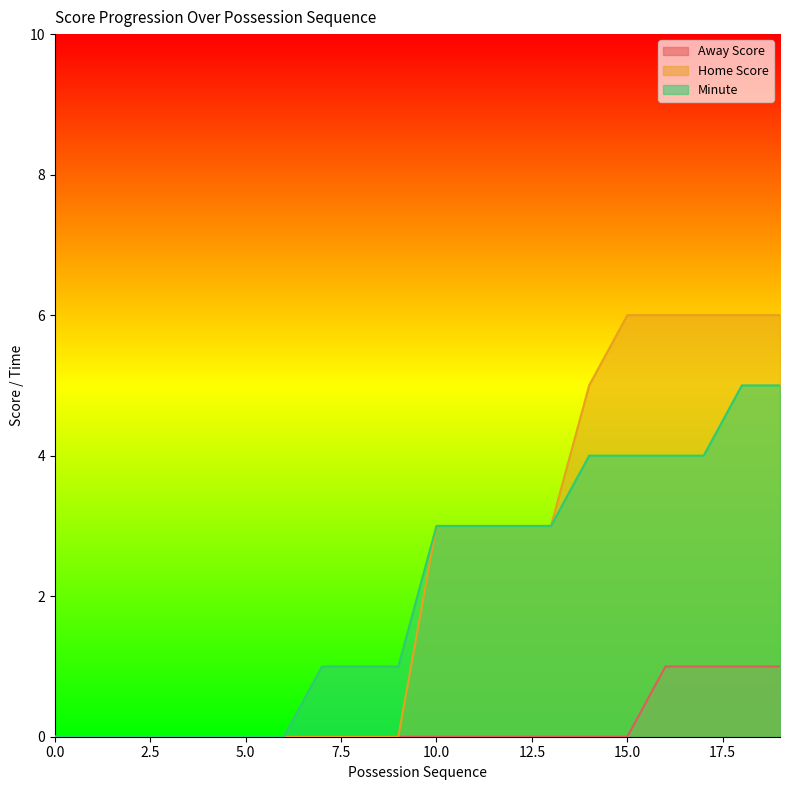

What is the maximum value shown in the chart?

6